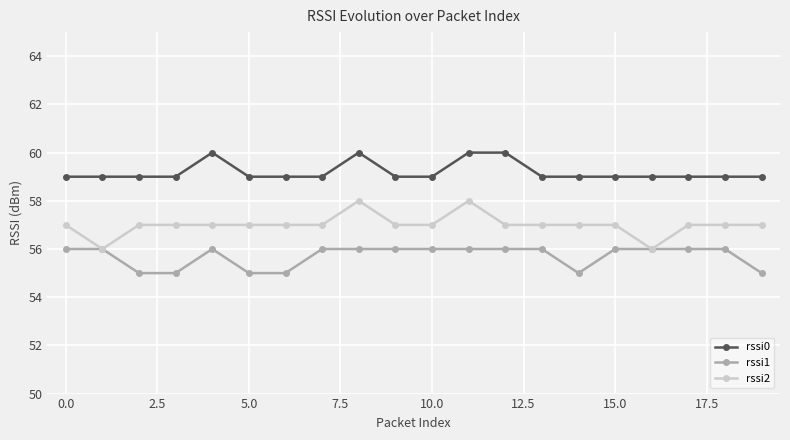

What is the difference between the maximum and second lowest values in the rssi2 series?

2